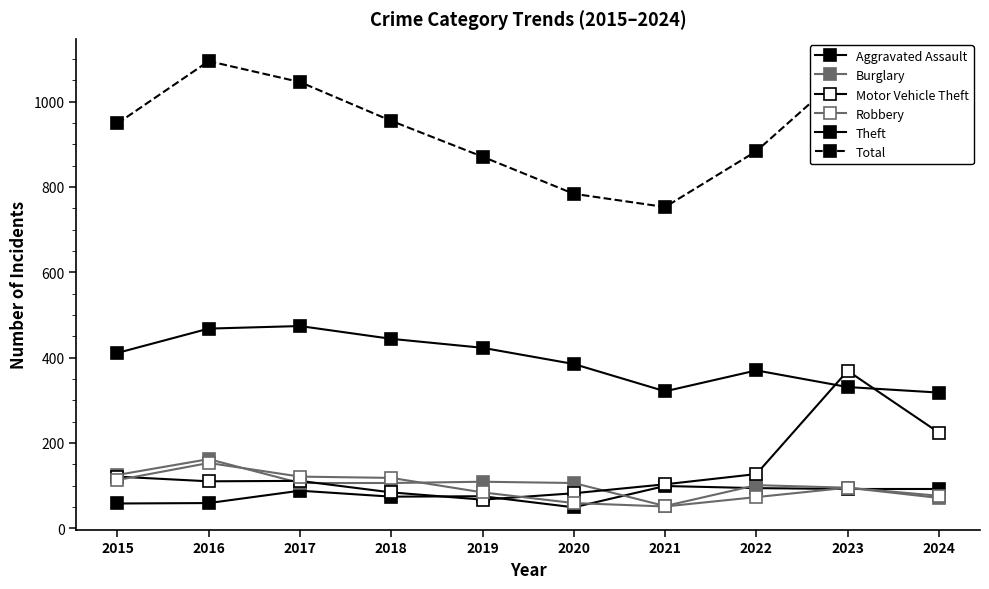

Does the chart have visible grid lines?

No